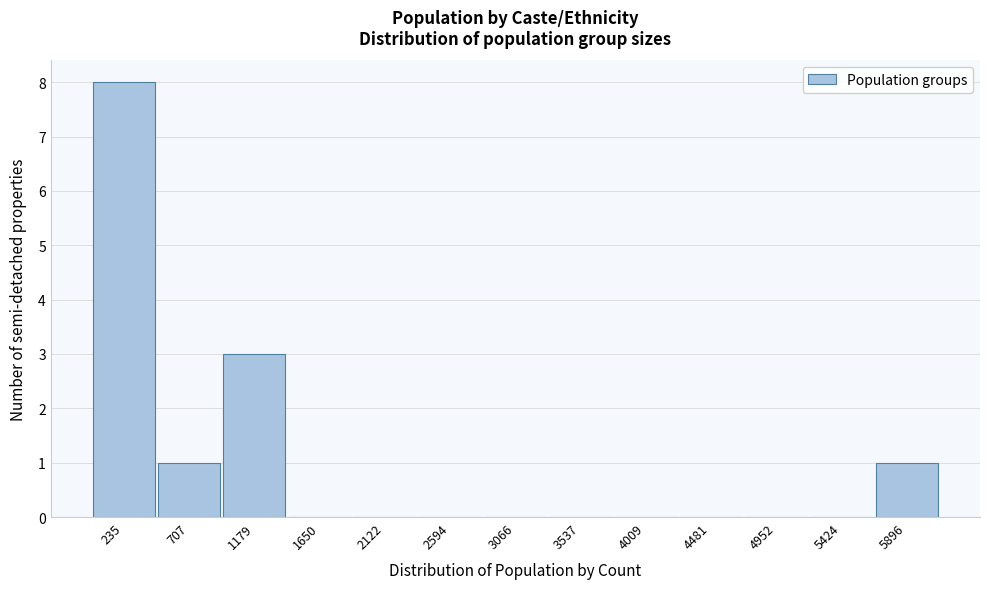

Reading left to right, list every bar in this chart as the range it spans on the x-axis followed by its height. Neither the bar edges nor the heights are printed on the chart, so give them approximately, as read against the axes.

0 to 450: 8
450 to 950: 1
950 to 1400: 3
1400 to 1900: 0
1900 to 2350: 0
2350 to 2850: 0
2850 to 3300: 0
3300 to 3750: 0
3750 to 4250: 0
4250 to 4700: 0
4700 to 5200: 0
5200 to 5650: 0
5650 to 6150: 1